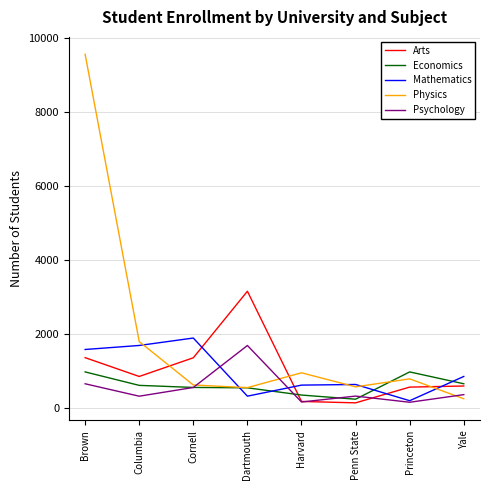

Which series ends up on top after the final intersection of Mathematics and Arts?

Mathematics